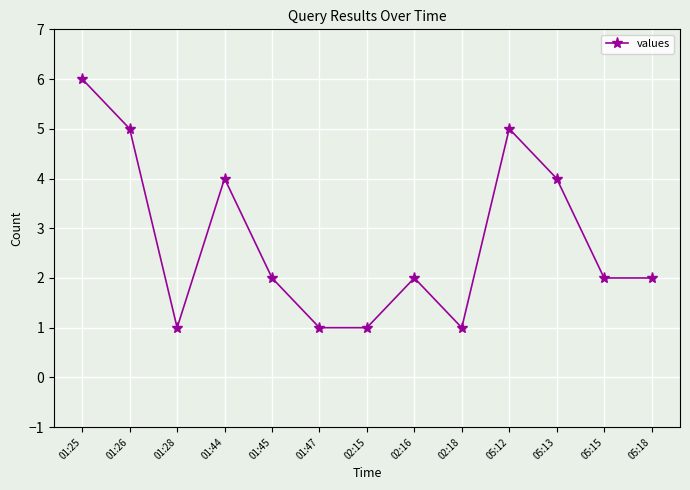

Reading left to right, list all the values displayed in this chart.

6	5	1	4	2	1	1	2	1	5	4	2	2